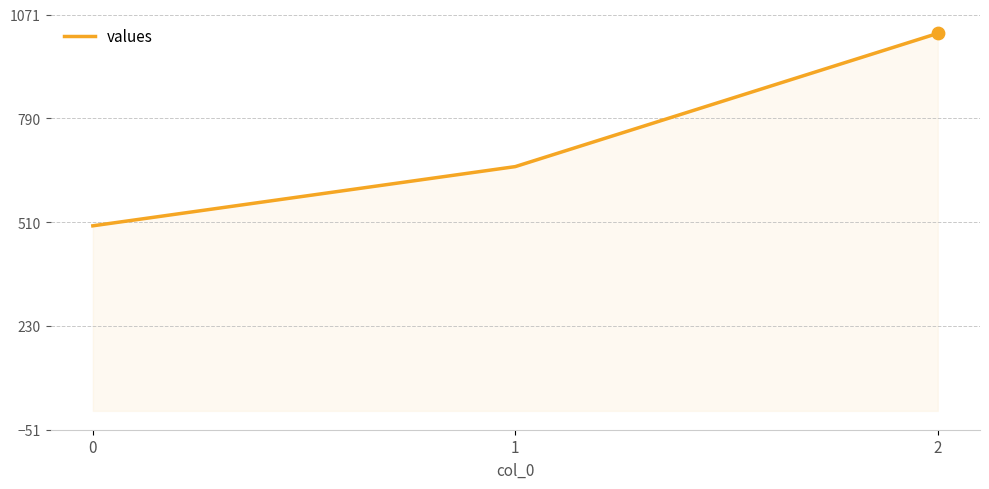

Which has a higher value, 0 or 2?

2